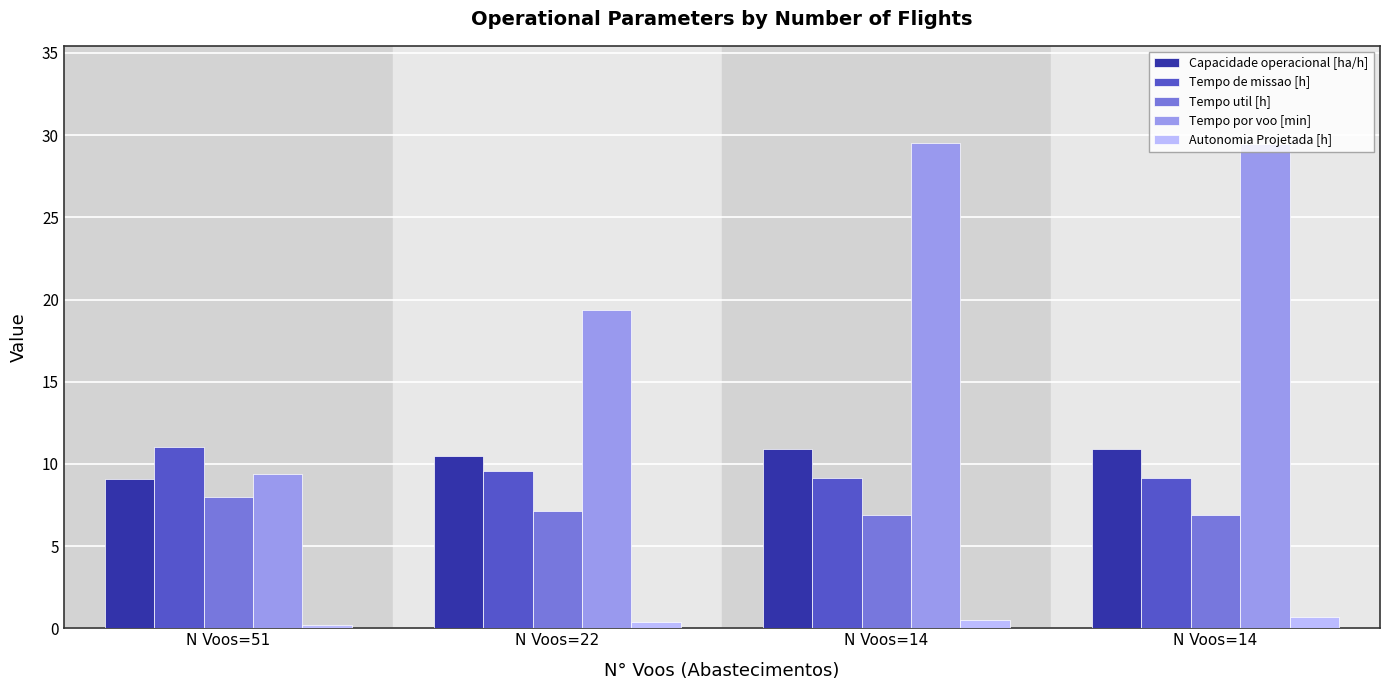

Reading right to left, what are all the values shown in this chart?

Capacidade operacional [ha/h]: N Voos=14=10.9	N Voos=14=10.9	N Voos=22=10.5	N Voos=51=9.1
Tempo de missao [h]: N Voos=14=9.2	N Voos=14=9.2	N Voos=22=9.6	N Voos=51=11.0
Tempo util [h]: N Voos=14=6.9	N Voos=14=6.9	N Voos=22=7.1	N Voos=51=8.0
Tempo por voo [min]: N Voos=14=29.5	N Voos=14=29.5	N Voos=22=19.4	N Voos=51=9.4
Autonomia Projetada [h]: N Voos=14=0.7	N Voos=14=0.5	N Voos=22=0.3	N Voos=51=0.2